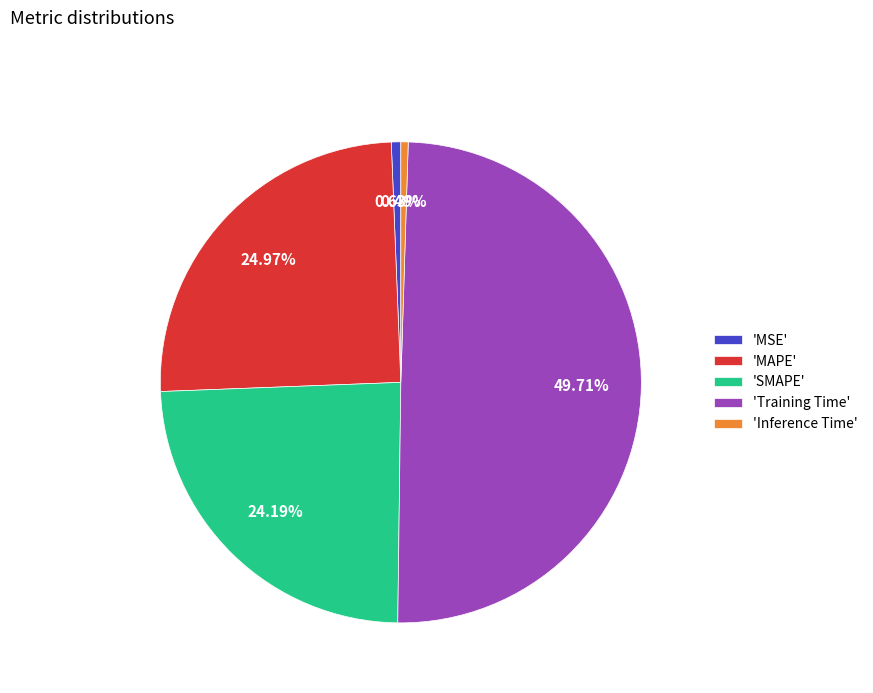

Combined, do 'MAPE' and 'MSE' account for over 50%?

No